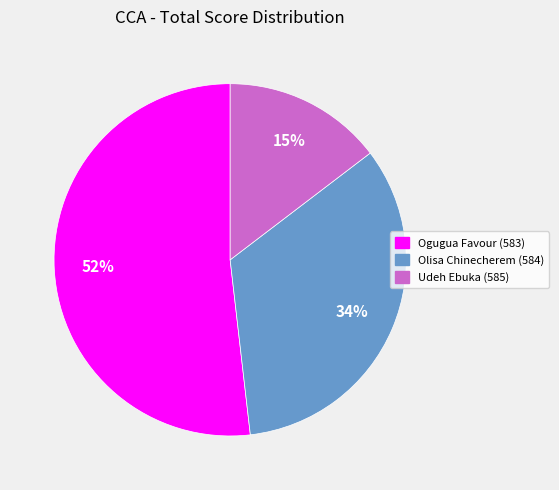

Do Ogugua Favour (583) and Olisa Chinecherem (584) together represent more than half of the pie?

Yes